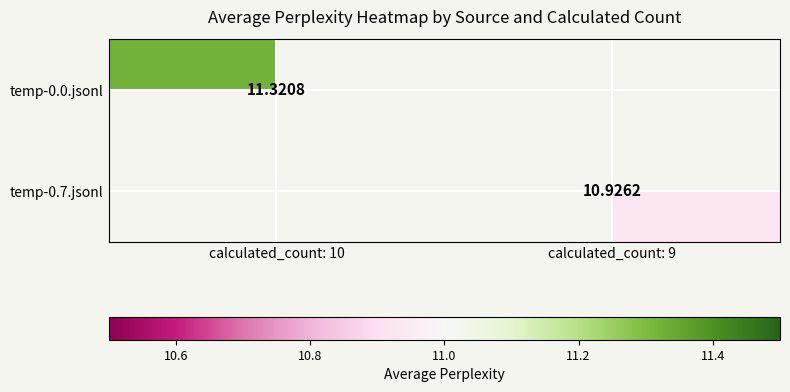

At which label is temp-0.0.jsonl closest to 11?

calculated_count: 10